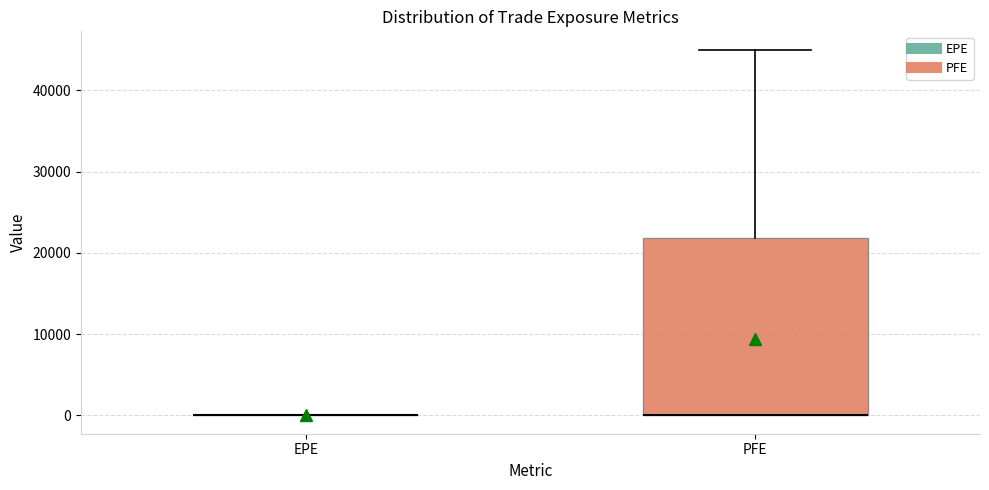

Reading left to right, read every box against the y-axis: the position of its median line, the range the box covers, and the ends of its whiskers. The values are not printed on the chart, so give them approximately, as read against the axis.

EPE: box collapsed to a line at 0, whiskers 0 to 0
PFE: median 0 (drawn on the box's lower edge), box 0 to 22000, whiskers 0 to 45000